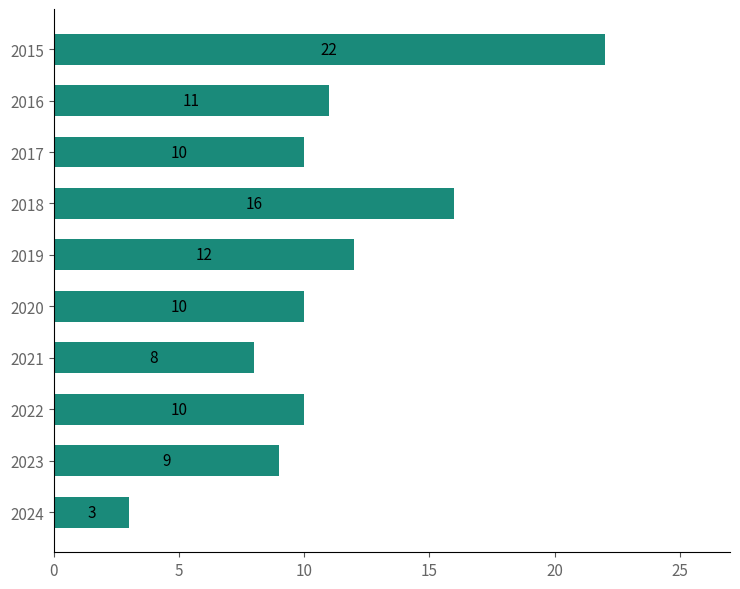

Between 2021 and 2019, which is larger?

2019